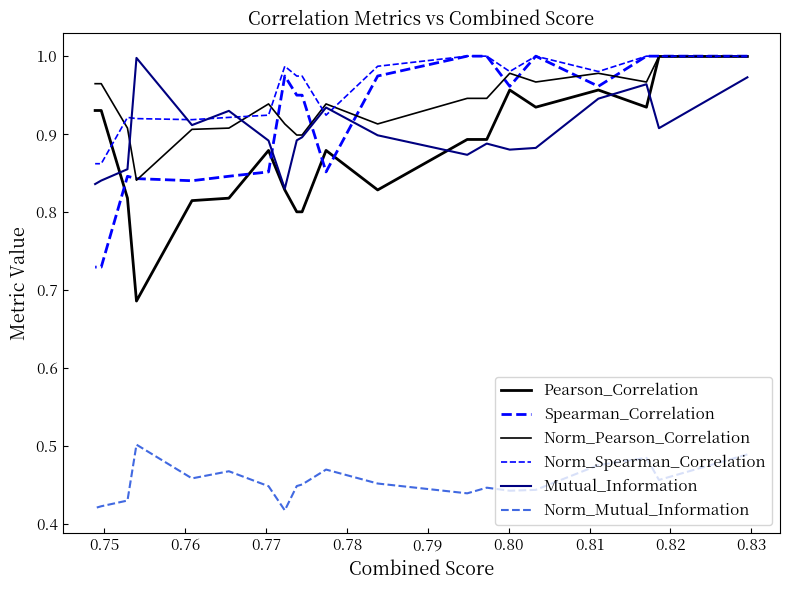

In Mutual_Information, how many points are higher than both neighbors (excluding endpoints)?

5